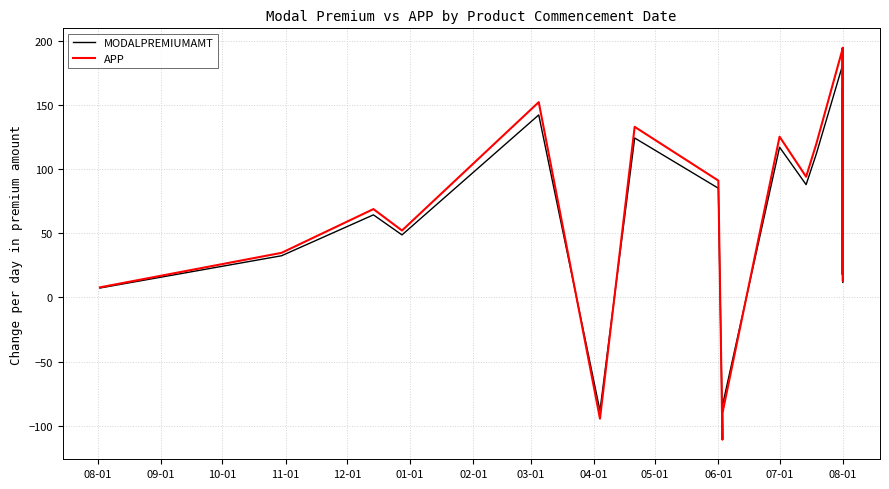

Which series ends up on top after the final intersection of MODALPREMIUMAMT and APP?

APP